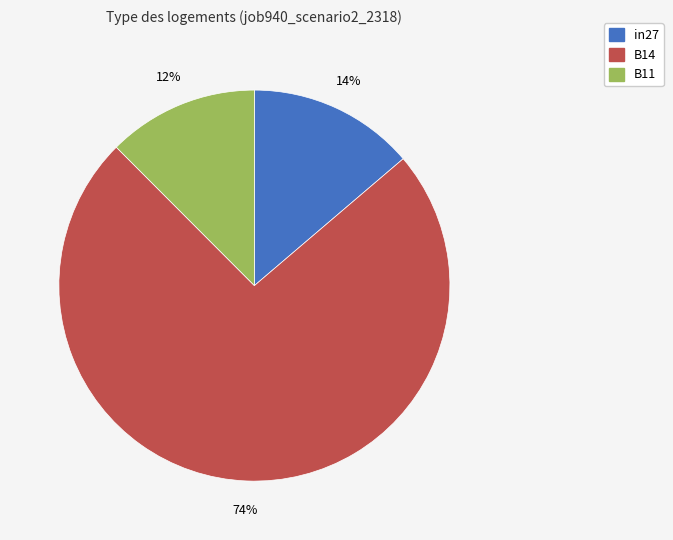

Between in27 and B11, which is larger?

in27